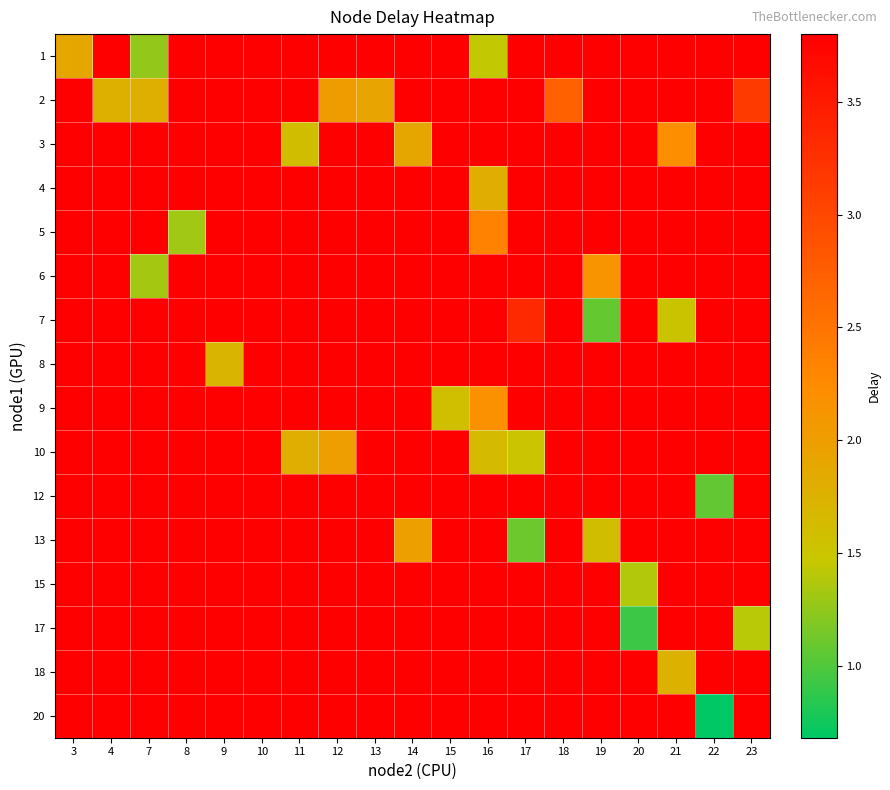

Reading right to left, list all the values displayed in this chart.

row_0: 3.8	3.8	3.8	3.8	3.8	3.8	3.8	1.4	3.8	3.8	3.8	3.8	3.8	3.8	3.8	3.8	1.3	3.8	1.9
row_1: 3.1	3.8	3.8	3.8	3.8	2.7	3.8	3.8	3.8	3.8	1.9	2.0	3.8	3.8	3.8	3.8	1.8	1.8	3.8
row_2: 3.8	3.8	2.2	3.8	3.8	3.8	3.8	3.8	3.8	1.9	3.8	3.8	1.6	3.8	3.8	3.8	3.8	3.8	3.8
row_3: 3.8	3.8	3.8	3.8	3.8	3.8	3.8	1.8	3.8	3.8	3.8	3.8	3.8	3.8	3.8	3.8	3.8	3.8	3.8
row_4: 3.8	3.8	3.8	3.8	3.8	3.8	3.8	2.3	3.8	3.8	3.8	3.8	3.8	3.8	3.8	1.3	3.8	3.8	3.8
row_5: 3.8	3.8	3.8	3.8	2.1	3.8	3.8	3.8	3.8	3.8	3.8	3.8	3.8	3.8	3.8	3.8	1.3	3.8	3.8
row_6: 3.8	3.8	1.5	3.8	1.1	3.8	3.3	3.8	3.8	3.8	3.8	3.8	3.8	3.8	3.8	3.8	3.8	3.8	3.8
row_7: 3.8	3.8	3.8	3.8	3.8	3.8	3.8	3.8	3.8	3.8	3.8	3.8	3.8	3.8	1.7	3.8	3.8	3.8	3.8
row_8: 3.8	3.8	3.8	3.8	3.8	3.8	3.8	2.2	1.6	3.8	3.8	3.8	3.8	3.8	3.8	3.8	3.8	3.8	3.8
row_9: 3.8	3.8	3.8	3.8	3.8	3.8	1.5	1.6	3.8	3.8	3.8	2.0	1.8	3.8	3.8	3.8	3.8	3.8	3.8
row_10: 3.8	1.1	3.8	3.8	3.8	3.8	3.8	3.8	3.8	3.8	3.8	3.8	3.8	3.8	3.8	3.8	3.8	3.8	3.8
row_11: 3.8	3.8	3.8	3.8	1.6	3.8	1.1	3.8	3.8	2.0	3.8	3.8	3.8	3.8	3.8	3.8	3.8	3.8	3.8
row_12: 3.8	3.8	3.8	1.4	3.8	3.8	3.8	3.8	3.8	3.8	3.8	3.8	3.8	3.8	3.8	3.8	3.8	3.8	3.8
row_13: 1.4	3.8	3.8	0.9	3.8	3.8	3.8	3.8	3.8	3.8	3.8	3.8	3.8	3.8	3.8	3.8	3.8	3.8	3.8
row_14: 3.8	3.8	1.8	3.8	3.8	3.8	3.8	3.8	3.8	3.8	3.8	3.8	3.8	3.8	3.8	3.8	3.8	3.8	3.8
row_15: 3.8	0.7	3.8	3.8	3.8	3.8	3.8	3.8	3.8	3.8	3.8	3.8	3.8	3.8	3.8	3.8	3.8	3.8	3.8